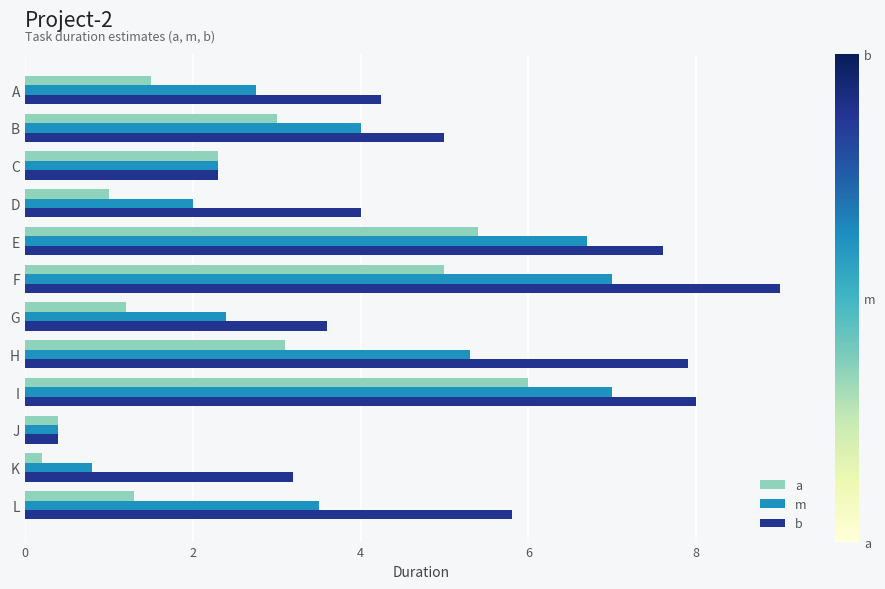

Is it true that b equals 1.1 at K?

False